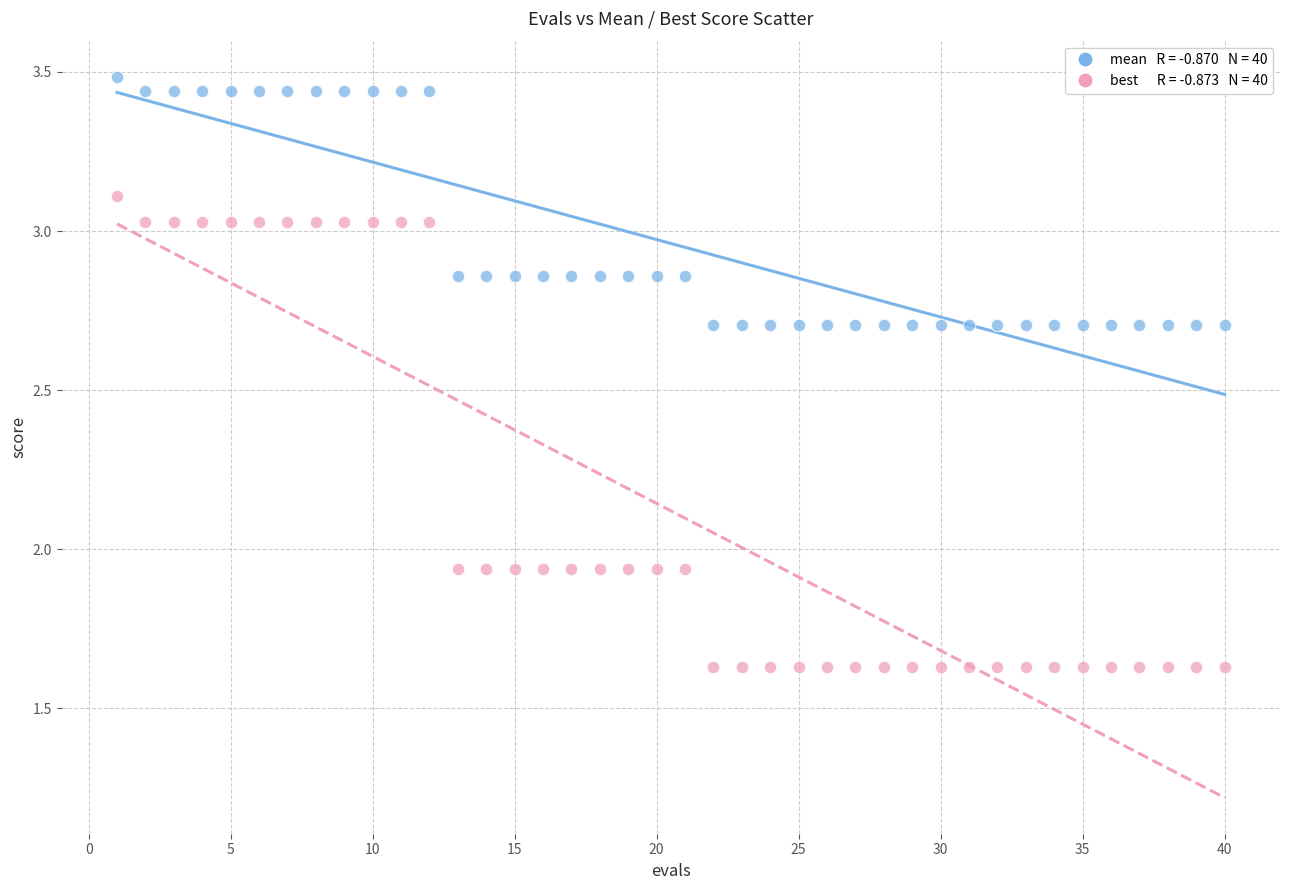

Across all data points, what is the range of X values (max minus min)?

39.0